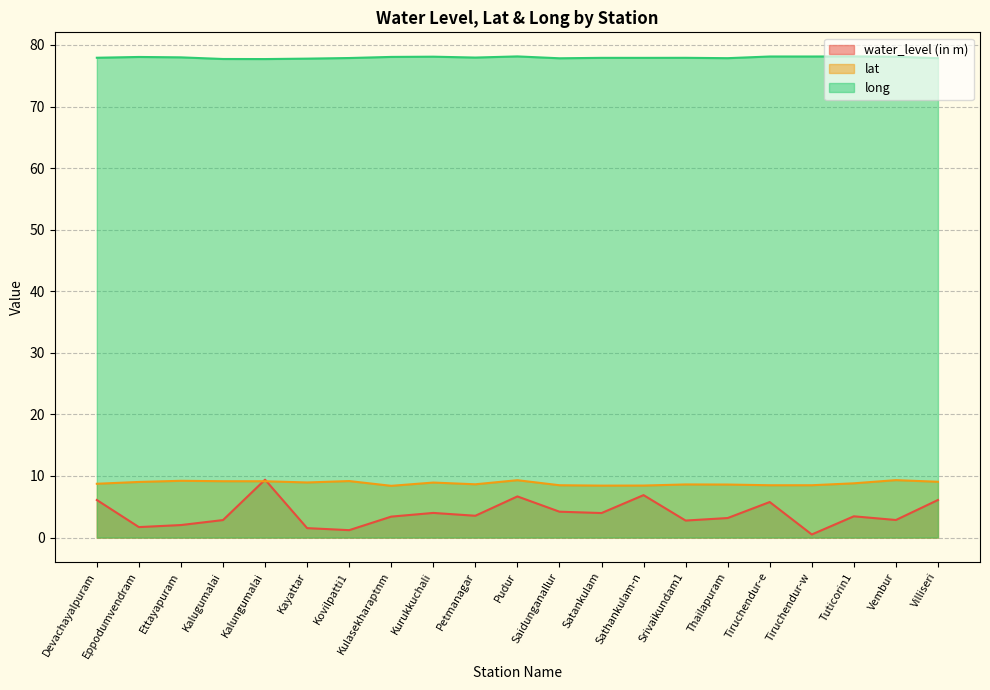

What is the difference between the maximum and minimum values in the water_level (in m) series?

8.9